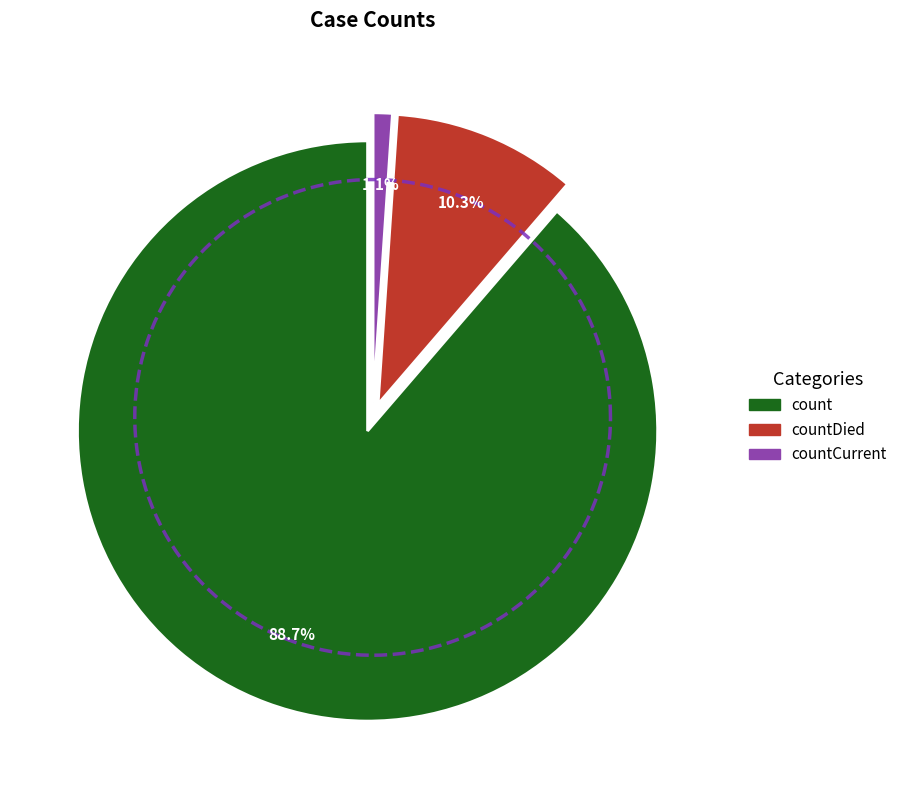

To the nearest percent, what is the combined percentage of countDied and count?

99%